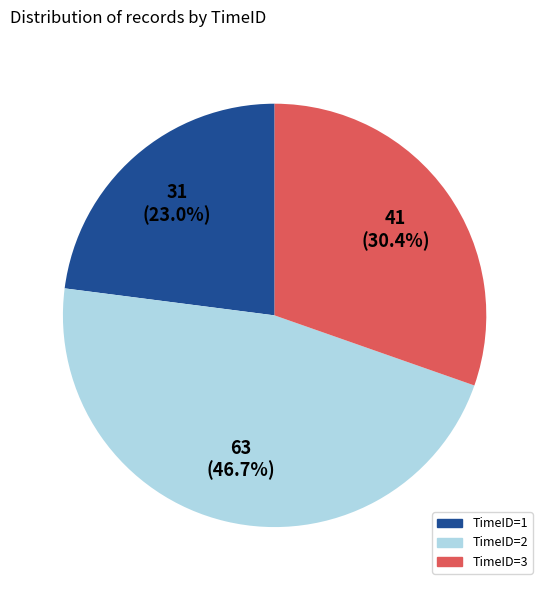

Combined, do TimeID=1 and TimeID=3 account for over 50%?

Yes